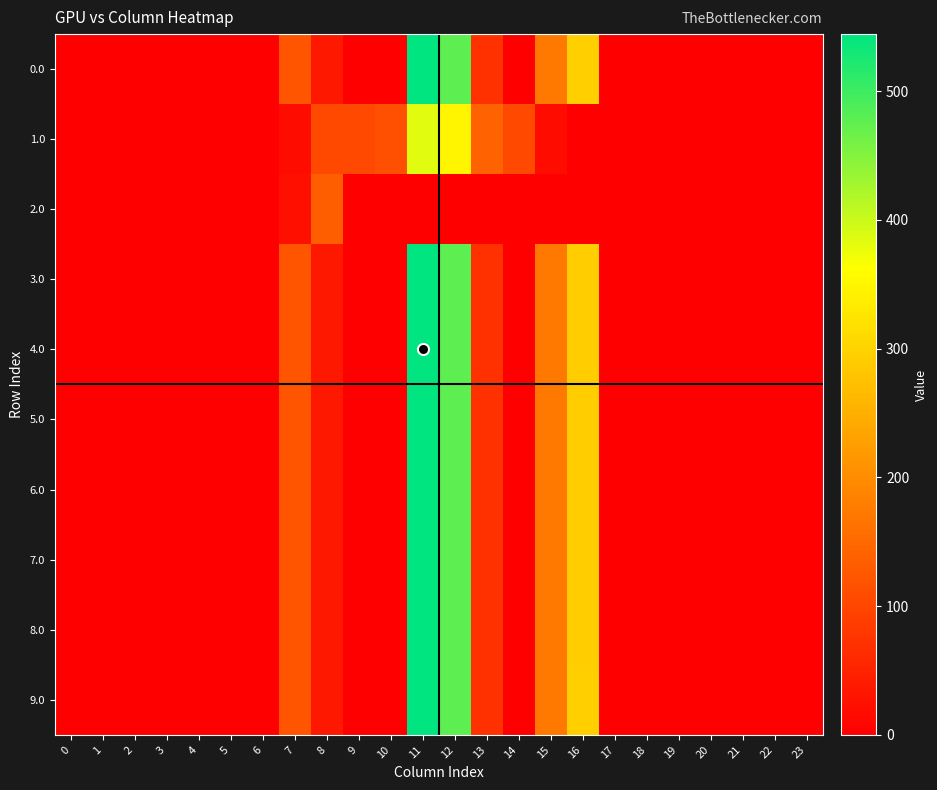

Reading right to left, what are all the values shown in this chart?

0.0: 23=0.0	22=0.0	21=0.0	20=0.0	19=0.0	18=0.0	17=0.0	16=294.5	15=172.8	14=0.3	13=70.2	12=477.2	11=544.3	10=0.0	9=0.0	8=35.0	7=120.6	6=0.0	5=0.0	4=0.0	3=0.0	2=0.0	1=0.0	0=0.0
1.0: 23=0.0	22=0.0	21=0.0	20=0.0	19=0.0	18=0.0	17=0.0	16=0.0	15=17.3	14=105.5	13=141.2	12=350.8	11=384.7	10=114.0	9=104.8	8=102.3	7=17.7	6=0.0	5=0.0	4=0.0	3=0.0	2=0.0	1=0.0	0=0.0
2.0: 23=0.0	22=0.0	21=0.0	20=0.0	19=0.0	18=0.0	17=0.0	16=0.0	15=0.0	14=0.0	13=0.0	12=0.0	11=0.0	10=0.0	9=0.0	8=134.2	7=22.3	6=0.0	5=0.0	4=0.0	3=0.0	2=0.0	1=0.0	0=0.0
3.0: 23=0.0	22=0.0	21=0.0	20=0.0	19=0.0	18=0.0	17=0.0	16=293.0	15=172.8	14=0.0	13=70.2	12=477.2	11=544.3	10=0.0	9=0.0	8=35.0	7=120.6	6=0.0	5=0.0	4=0.0	3=0.0	2=0.0	1=0.0	0=0.0
4.0: 23=0.0	22=0.0	21=0.0	20=0.0	19=0.0	18=0.0	17=0.0	16=292.7	15=172.8	14=0.3	13=70.2	12=477.2	11=544.3	10=0.0	9=0.0	8=35.0	7=120.6	6=0.0	5=0.0	4=0.0	3=0.0	2=0.0	1=0.0	0=0.0
5.0: 23=0.0	22=0.0	21=0.0	20=0.0	19=0.0	18=0.0	17=0.0	16=293.0	15=172.8	14=0.0	13=70.2	12=477.2	11=544.3	10=0.0	9=0.0	8=35.0	7=120.6	6=0.0	5=0.0	4=0.0	3=0.0	2=0.0	1=0.0	0=0.0
6.0: 23=0.0	22=0.0	21=0.0	20=0.0	19=0.0	18=0.0	17=0.0	16=292.7	15=172.8	14=0.3	13=70.2	12=477.2	11=544.3	10=0.0	9=0.0	8=35.0	7=120.6	6=0.0	5=0.0	4=0.0	3=0.0	2=0.0	1=0.0	0=0.0
7.0: 23=0.0	22=0.0	21=0.0	20=0.0	19=0.0	18=0.0	17=0.0	16=292.7	15=172.8	14=0.3	13=70.2	12=477.2	11=544.3	10=0.0	9=0.0	8=35.0	7=120.6	6=0.0	5=0.0	4=0.0	3=0.0	2=0.0	1=0.0	0=0.0
8.0: 23=0.0	22=0.0	21=0.0	20=0.0	19=0.0	18=0.0	17=0.0	16=293.0	15=172.8	14=0.0	13=70.2	12=477.2	11=544.3	10=0.0	9=0.0	8=35.0	7=120.6	6=0.0	5=0.0	4=0.0	3=0.0	2=0.0	1=0.0	0=0.0
9.0: 23=0.0	22=0.0	21=0.0	20=0.0	19=0.0	18=0.0	17=0.0	16=294.5	15=172.8	14=0.3	13=70.2	12=477.2	11=544.3	10=0.0	9=0.0	8=35.0	7=120.6	6=0.0	5=0.0	4=0.0	3=0.0	2=0.0	1=0.0	0=0.0